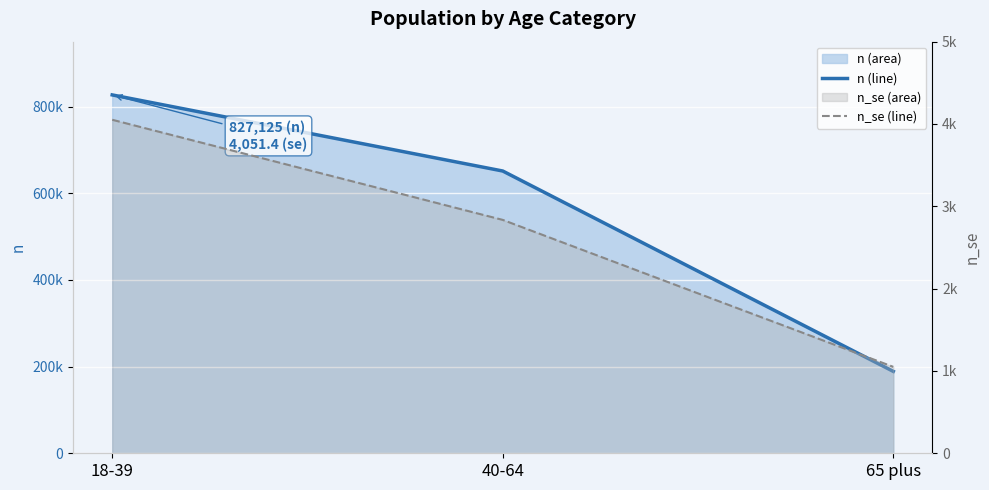

Does the chart display data point markers on the line(s)?

No